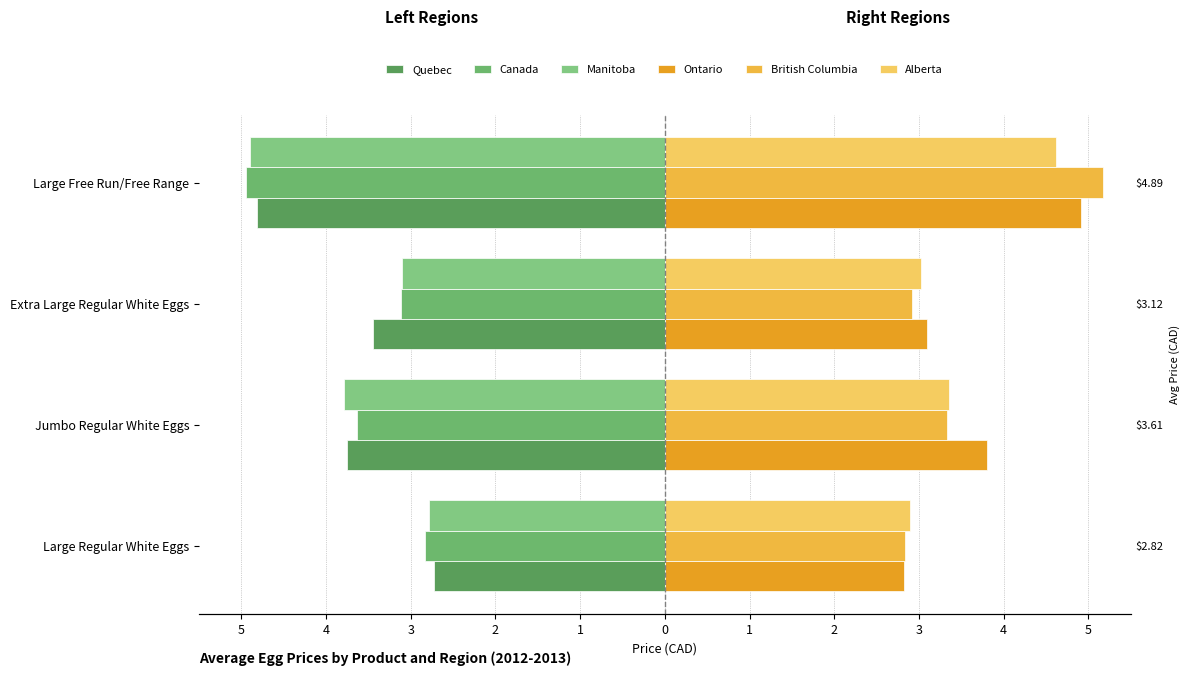

Reading left to right, extract all data points from this chart.

Quebec: 5=-2.7	4=-3.8	3=-3.4	2=-4.8
Canada: 5=-2.8	4=-3.6	3=-3.1	2=-5.0
Manitoba: 5=-2.8	4=-3.8	3=-3.1	2=-4.9
Ontario: 5=2.8	4=3.8	3=3.1	2=4.9
British Columbia: 5=2.8	4=3.3	3=2.9	2=5.2
Alberta: 5=2.9	4=3.4	3=3.0	2=4.6